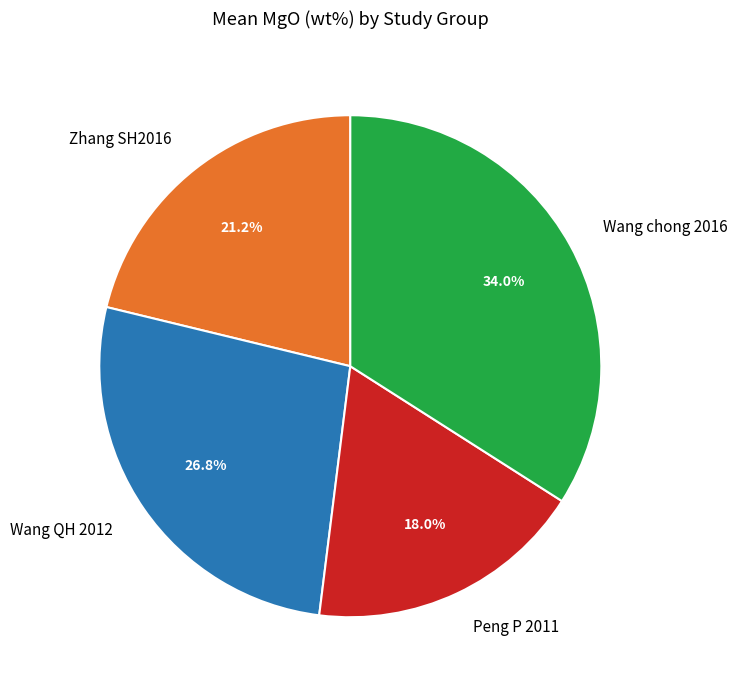

What is the ratio of the value at Wang chong 2016 to the value at Peng P 2011?

1.9